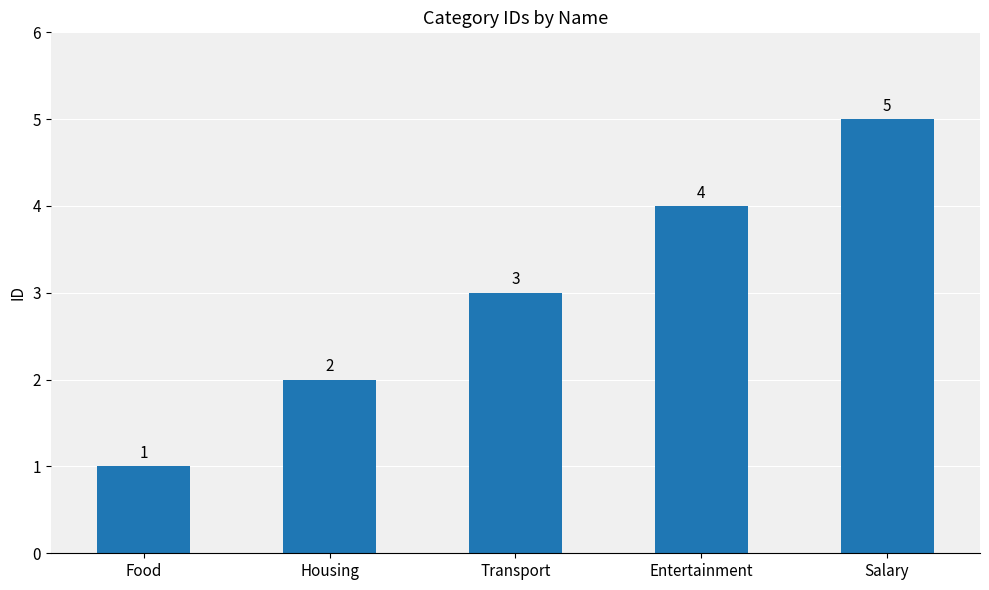

List the labels in order of value, smallest first.

Food, Housing, Transport, Entertainment, Salary